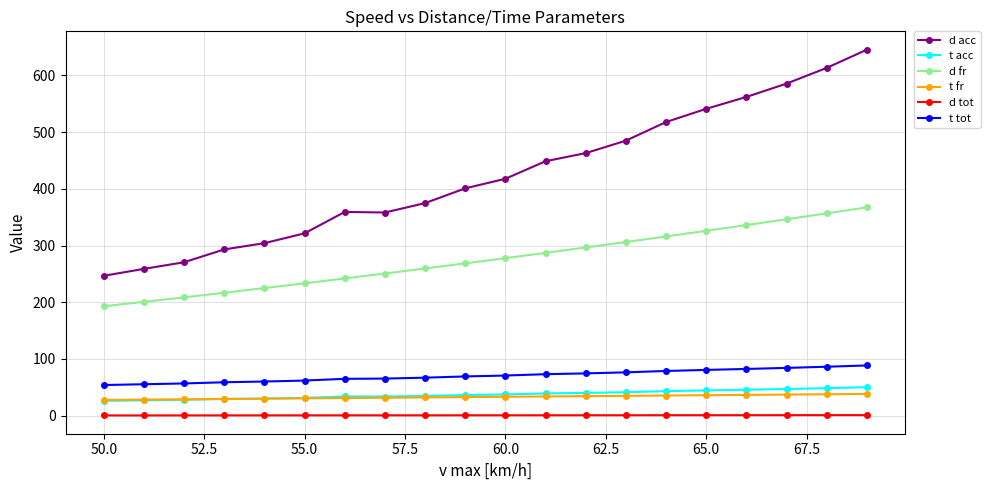

What is the greatest value displayed?

645.5